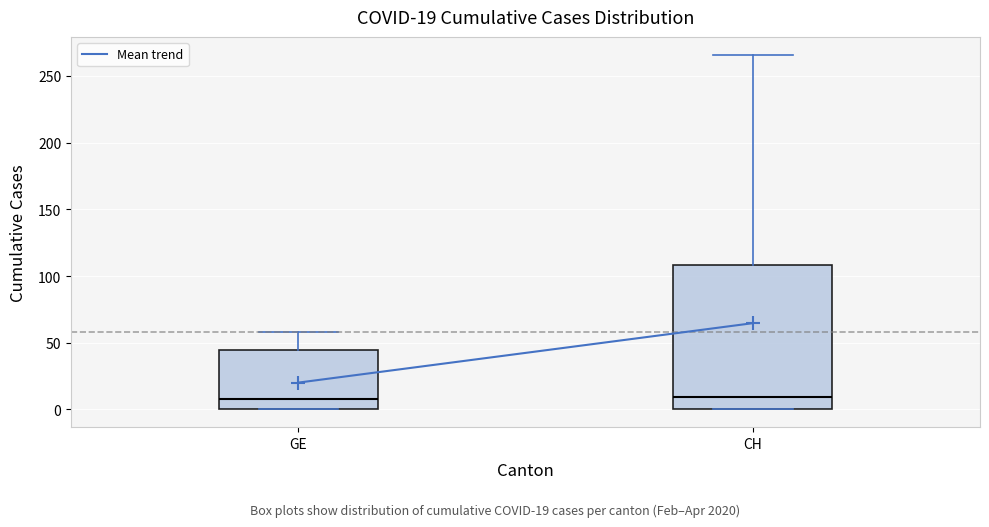

Comparing the boxes themselves (not the whiskers), which one is the tallest?

CH